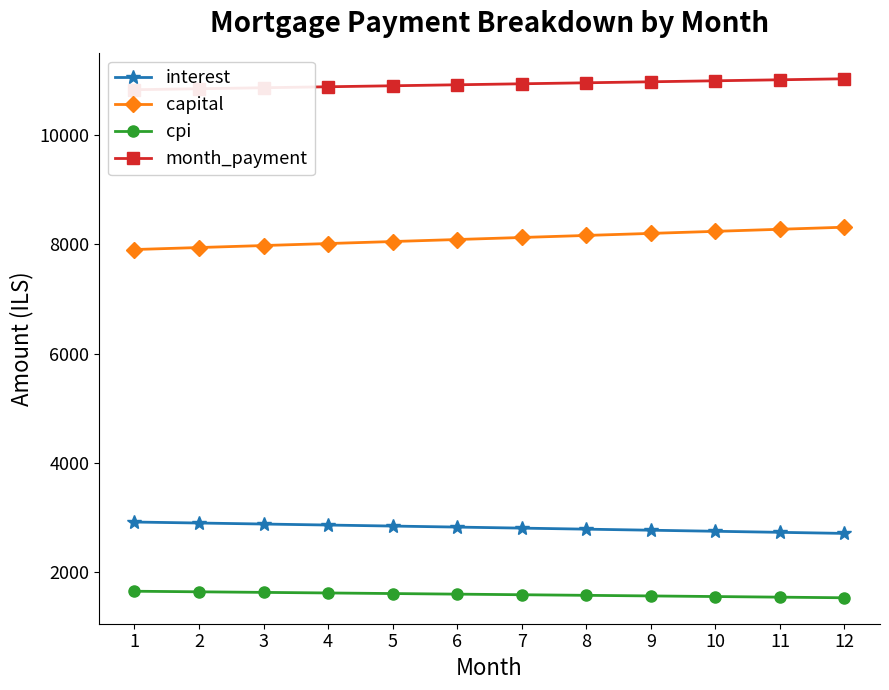

Read the cpi value at 9.

1570.3